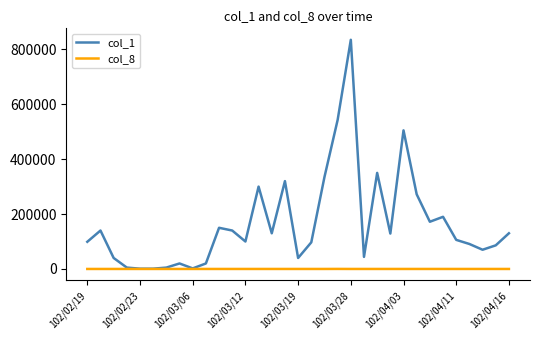

List the series in order of their overall mean, lowest first.

col_8, col_1